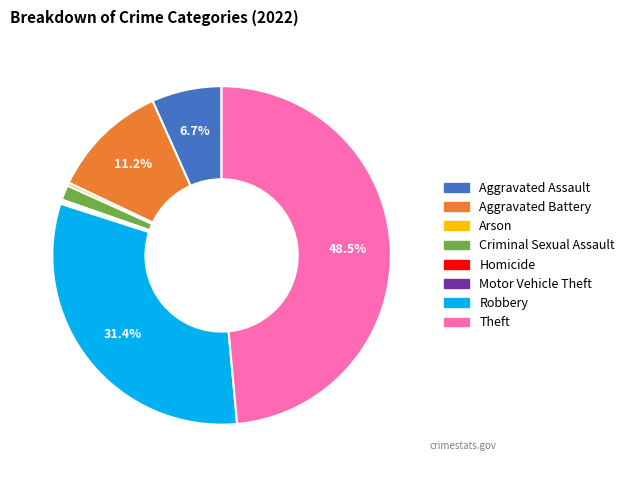

Does Aggravated Battery account for over 50% of the chart?

No